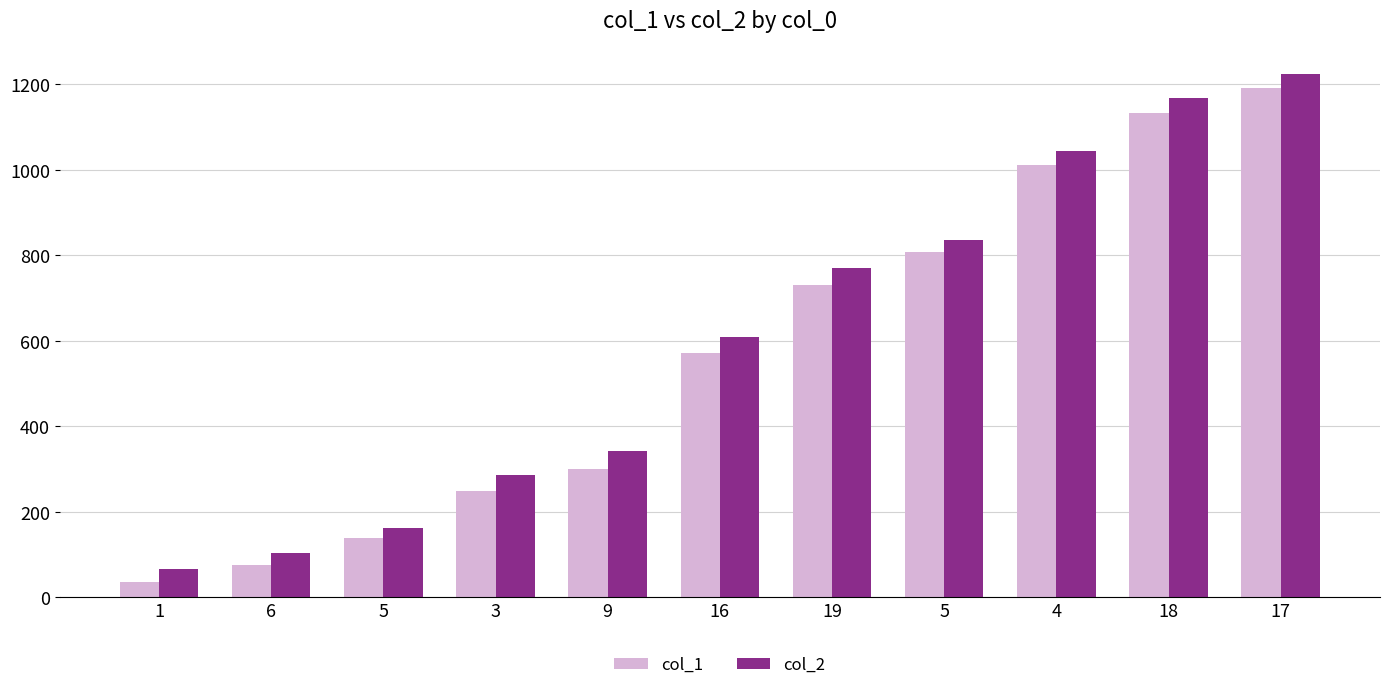

Reading left to right, list all the values displayed in this chart.

col_1: 1=37	6=75	5=140	3=250	9=301	16=571	19=730	5=809	4=1011	18=1132	17=1191
col_2: 1=66	6=104	5=163	3=287	9=342	16=608	19=770	5=835	4=1044	18=1168	17=1224